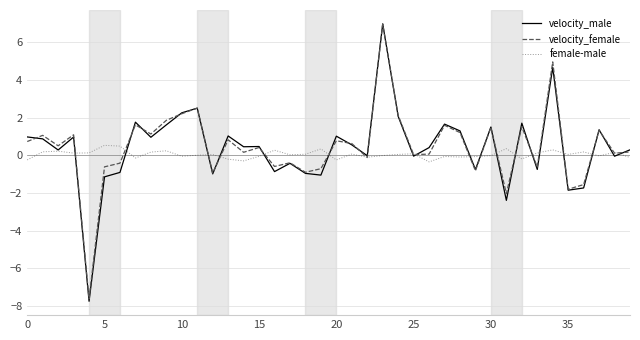

Which series has the widest spread of values?

velocity_male